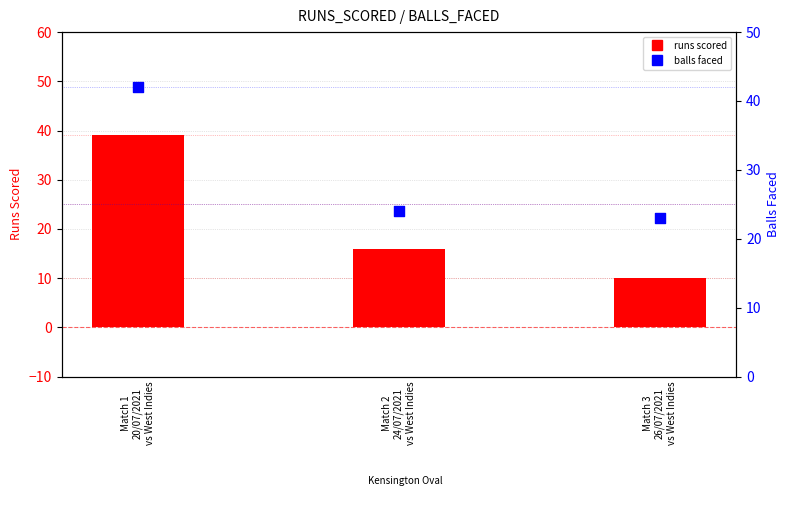

At how many categories does at least one series exceed 34?

1